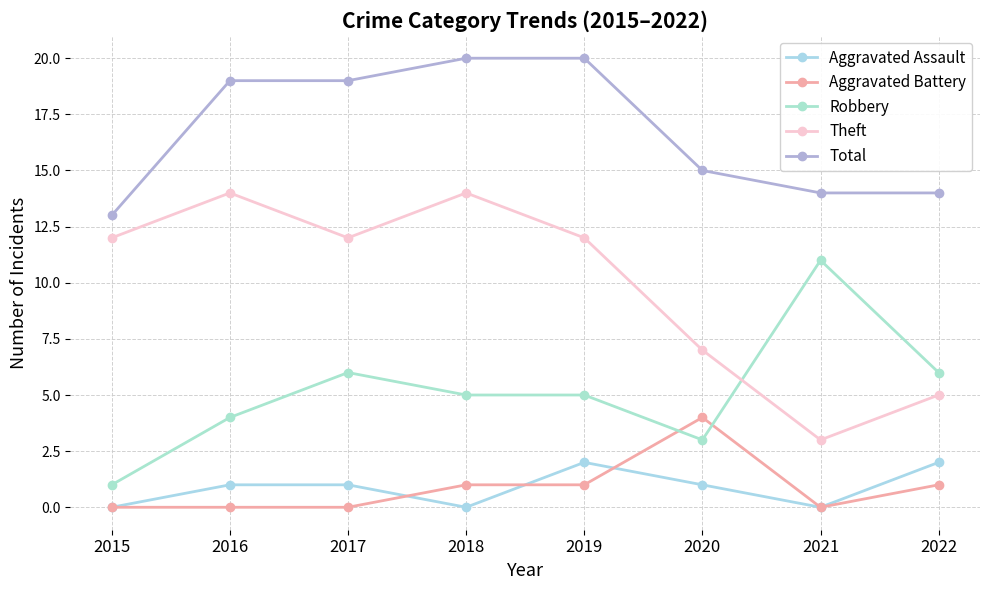

Where is the first local maximum for Aggravated Battery?

2020